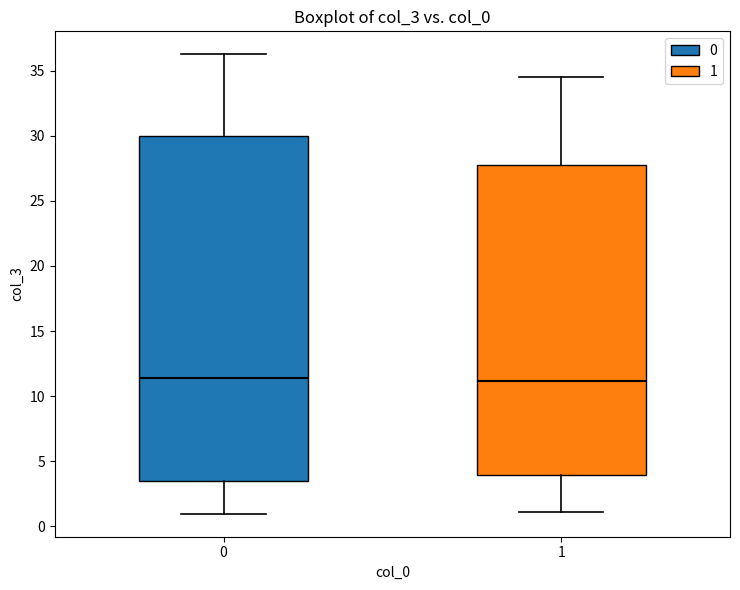

Where is the upper edge of the box at x = 1 on the y-axis? The values are not printed on the chart, so give them approximately, as read against the axis.

28.0